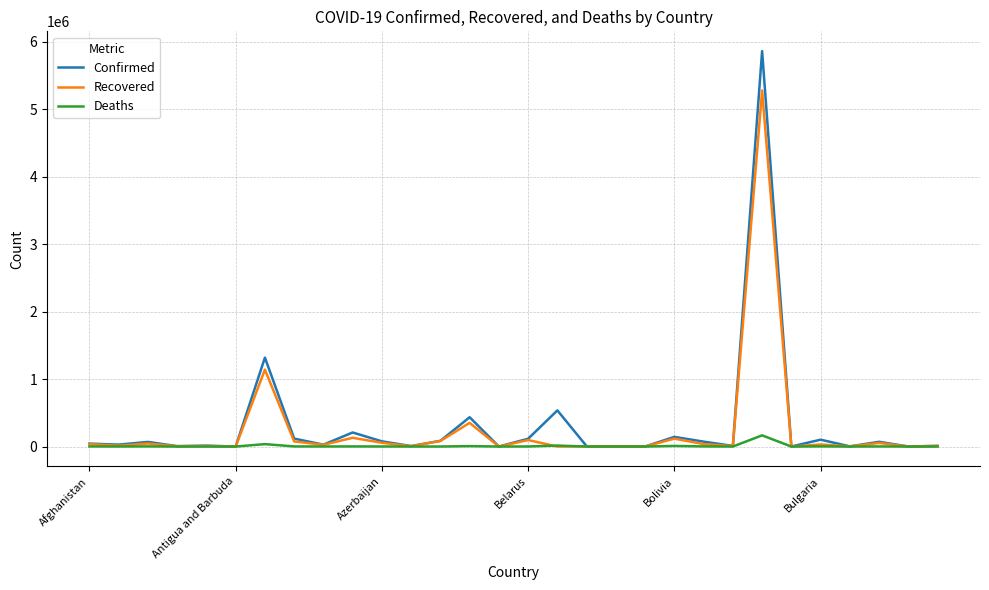

List the series in order of their peak value, highest first.

Confirmed, Recovered, Deaths